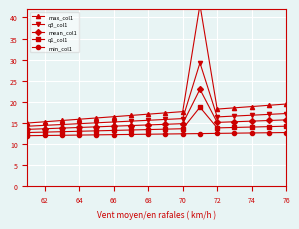

What is the minimum value for mean_col1?

13.5